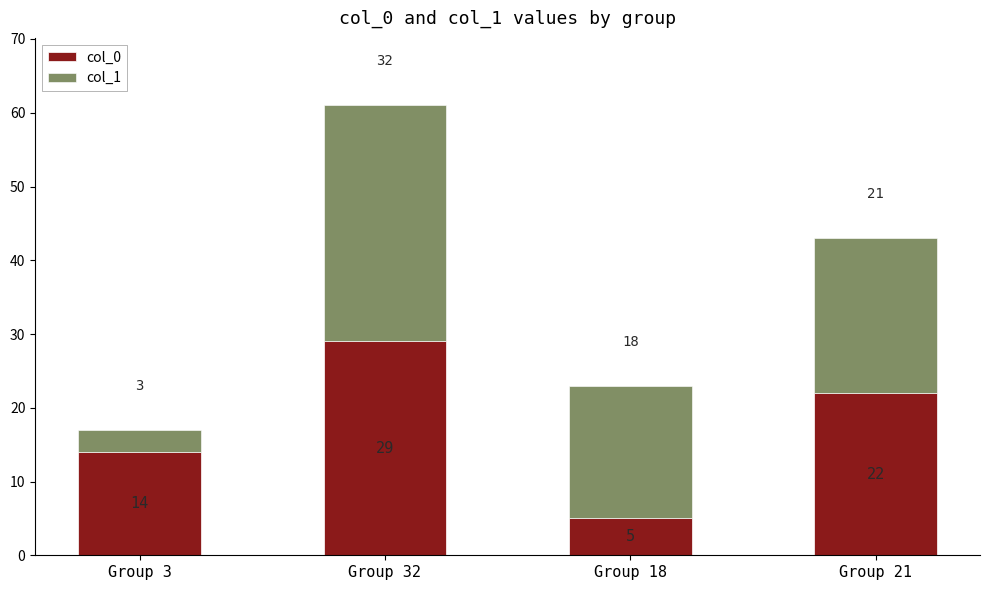

Count the number of categories in the chart.

4